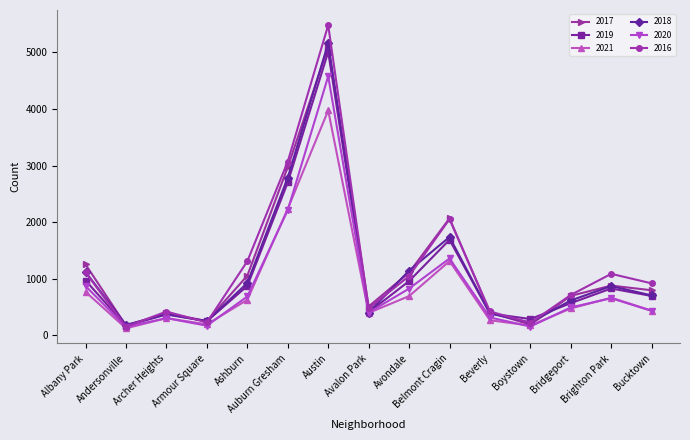

What is the label of the 5th point from the left?

Ashburn